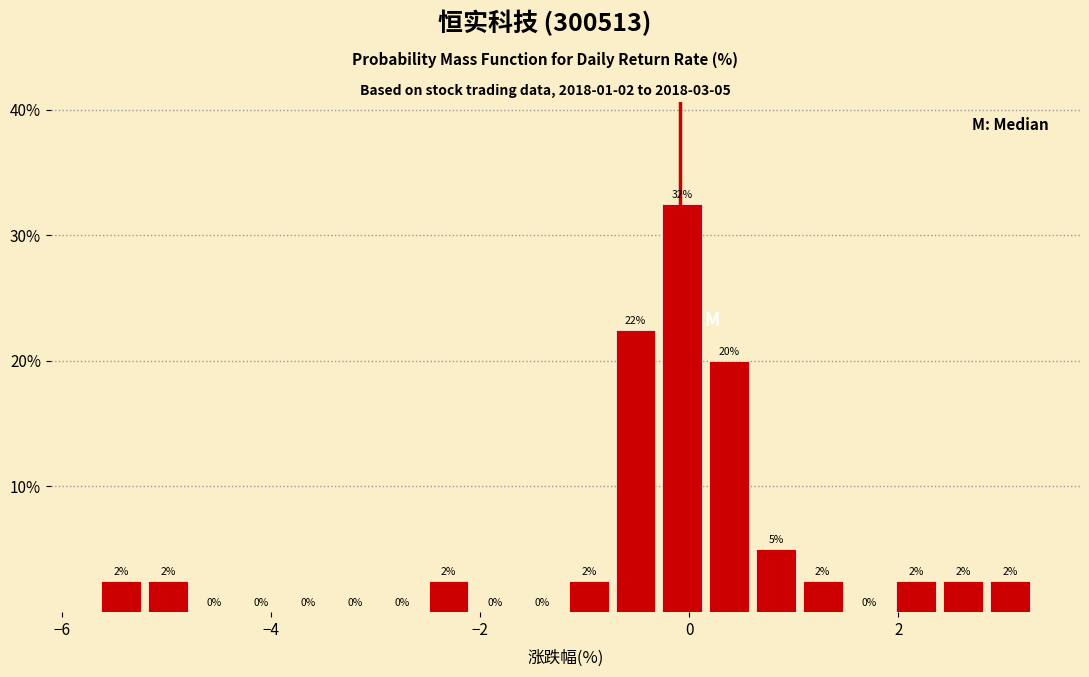

Read against the x-axis, roughly where is the centre of the tallest bar?

0.0